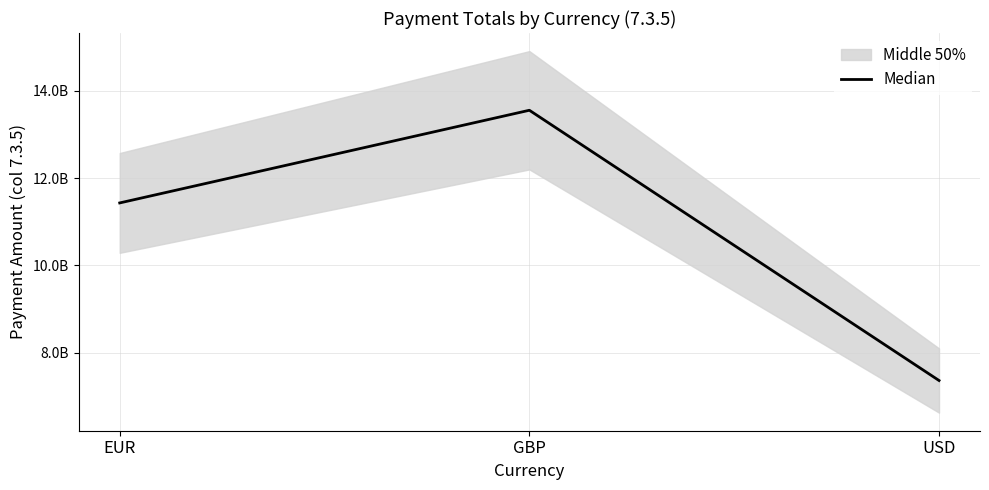

List the labels in order of value, smallest first.

USD, EUR, GBP